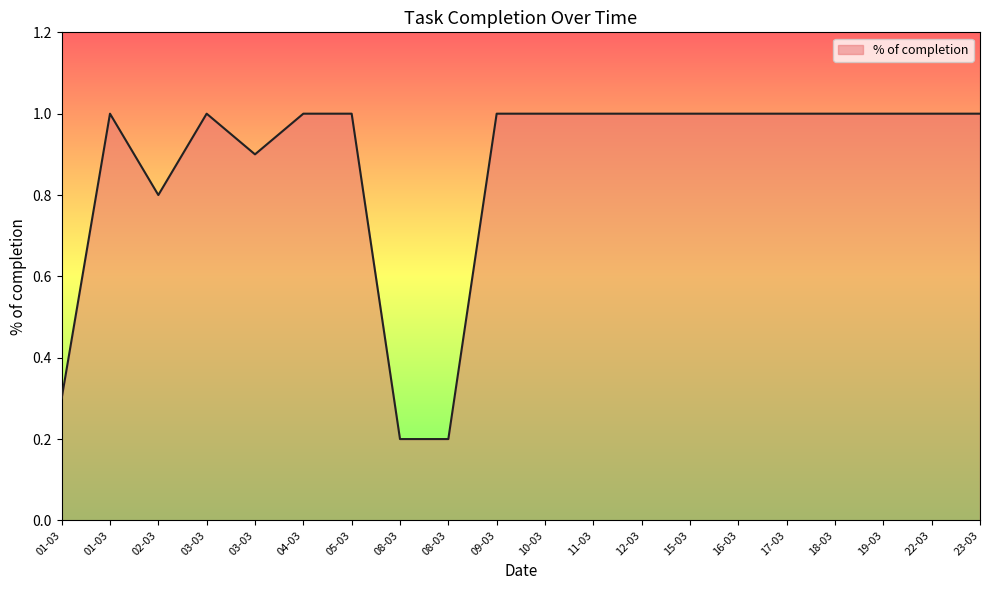

Is this an area chart (filled region under the line)?

Yes